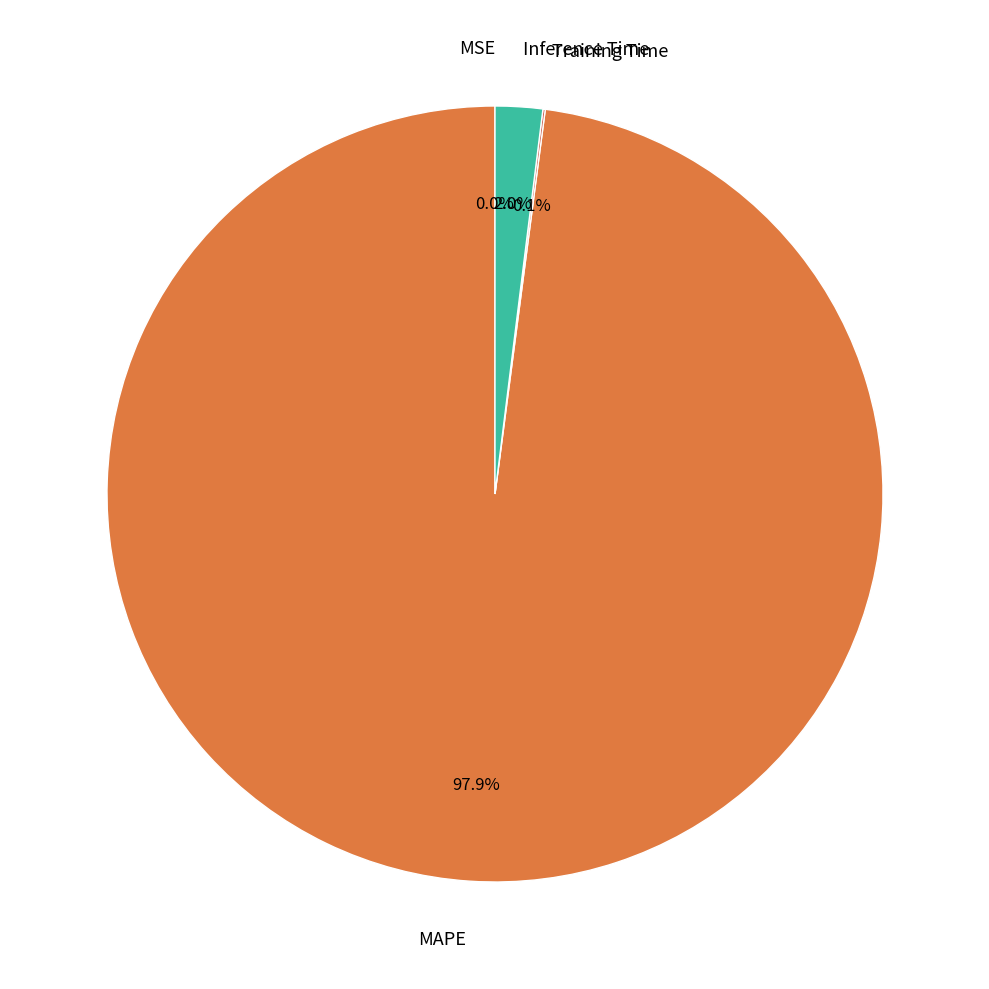

To the nearest percent, what is the difference between the largest and smallest slice percentages?

98%